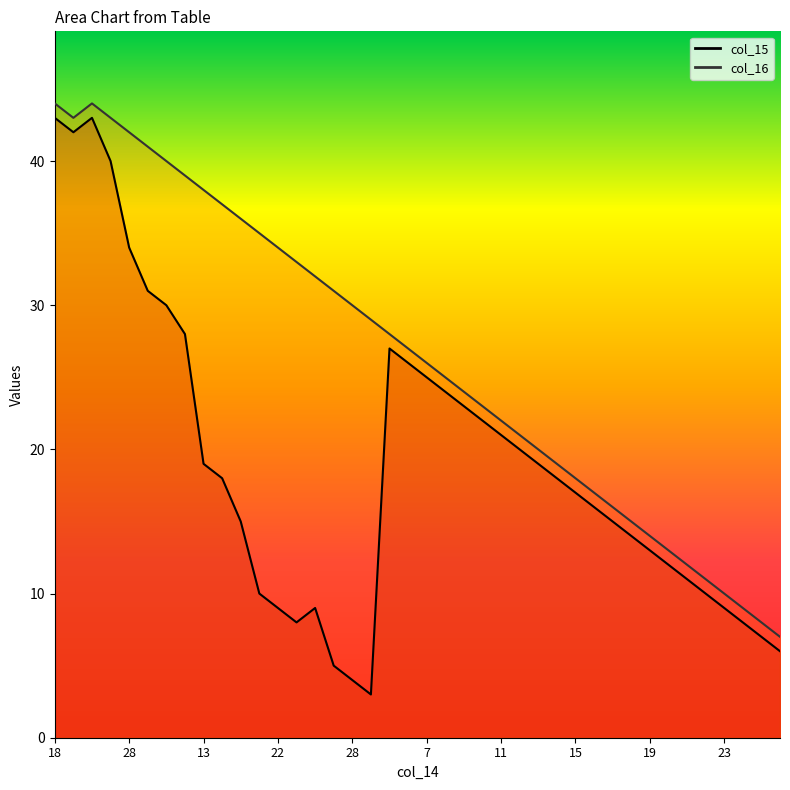

Where is the first local maximum for col_16?

19